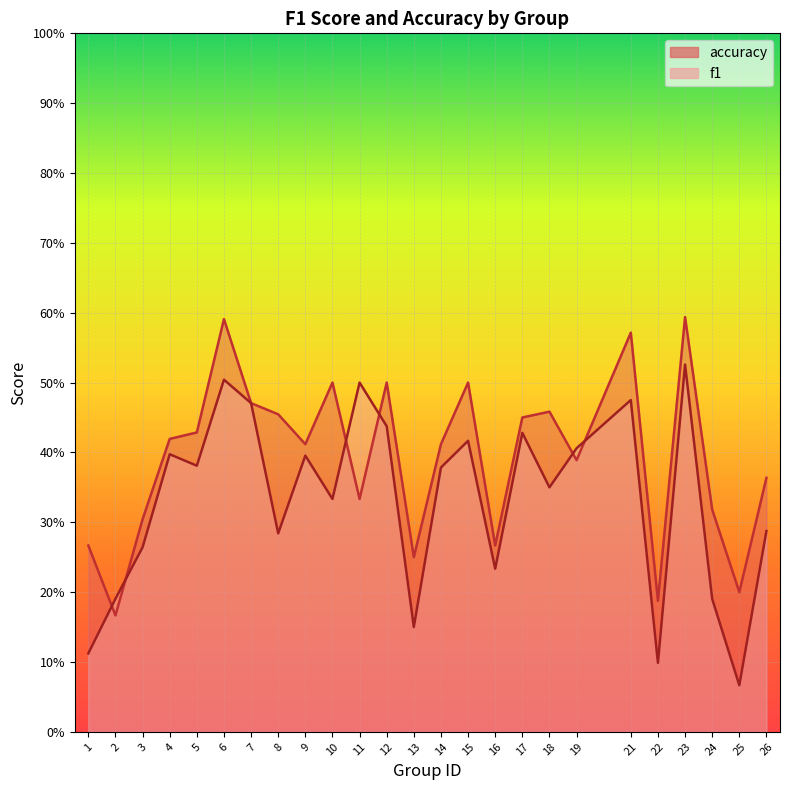

True or false: accuracy has a value of 0.3 at 24.

True